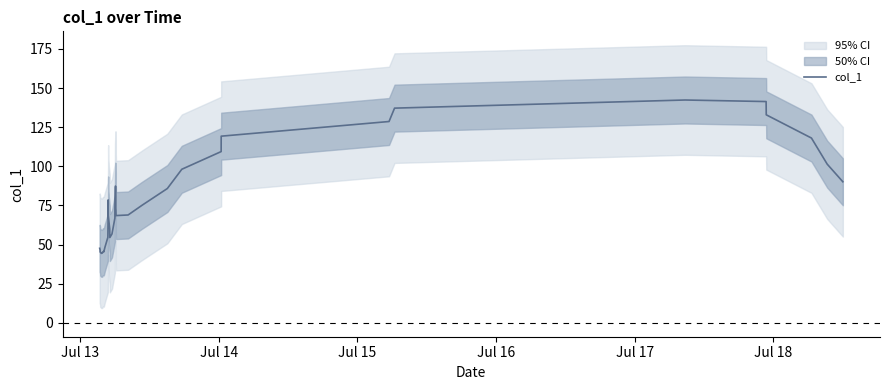

How many lines are shown in the chart?

1